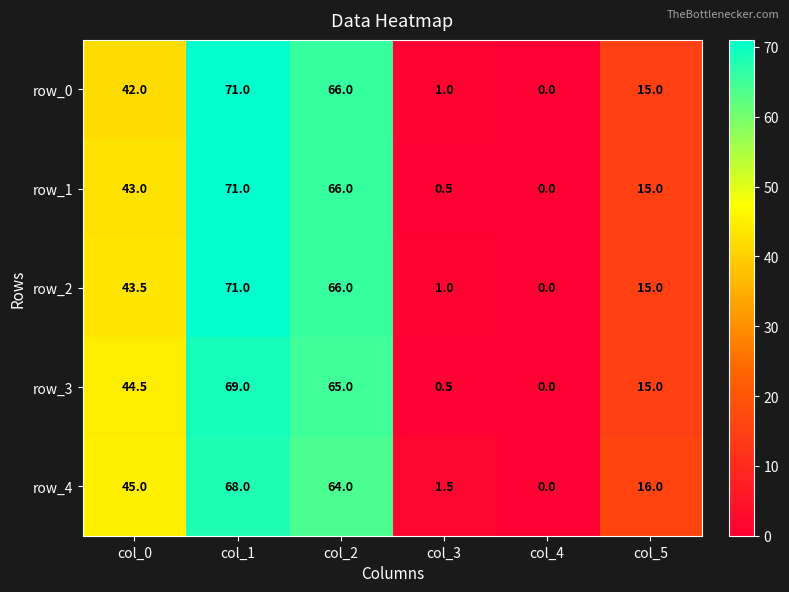

How many values in the row_3 series exceed 44?

3